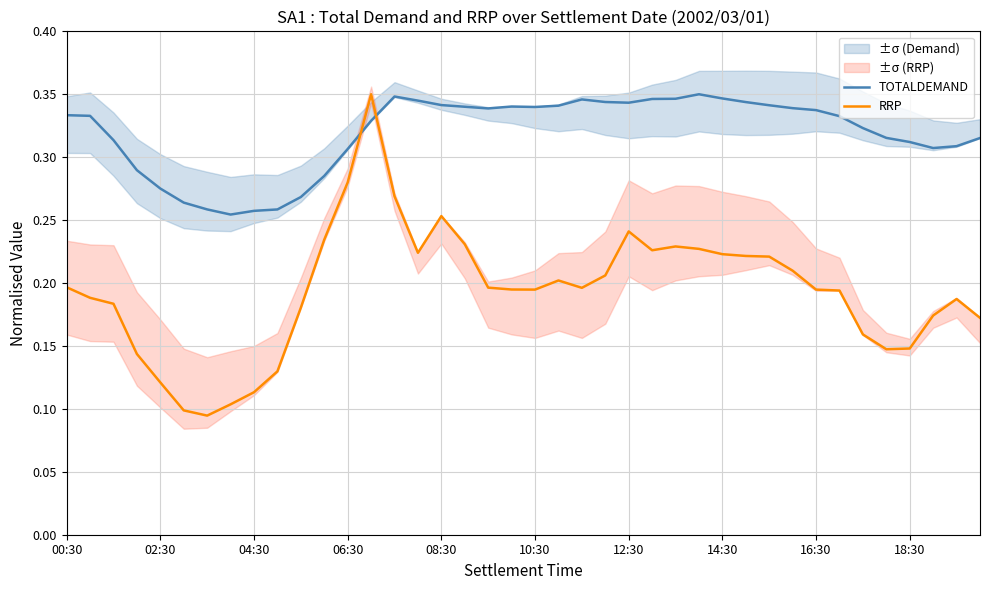

What is the value of the RRP point at the 15th from the left?

0.3